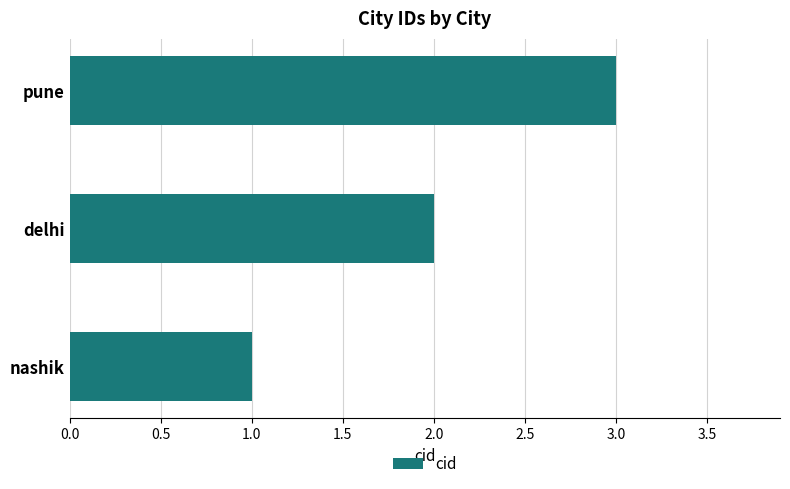

Approximately how many times larger is the value at pune compared to nashik?

3.0